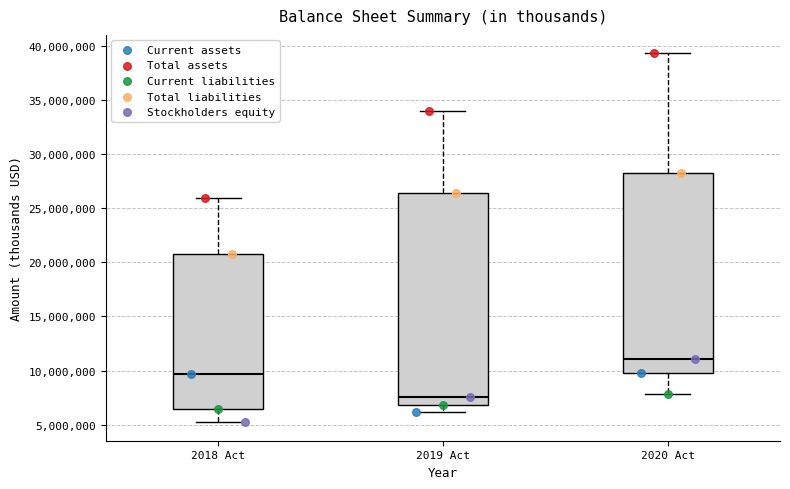

Which box is the tallest, from its lower edge to its upper edge?

2019 Act